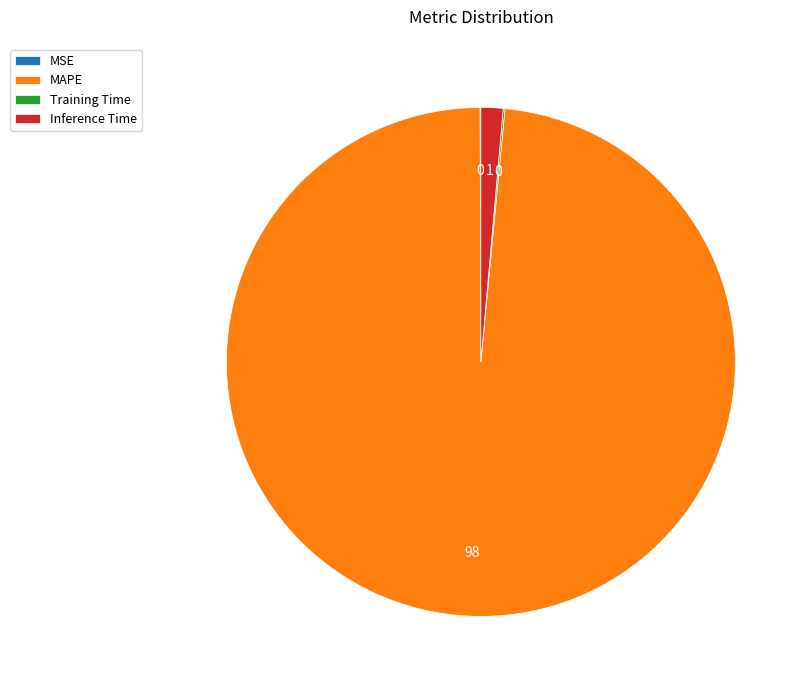

Which slice represents more than half of the pie?

MAPE